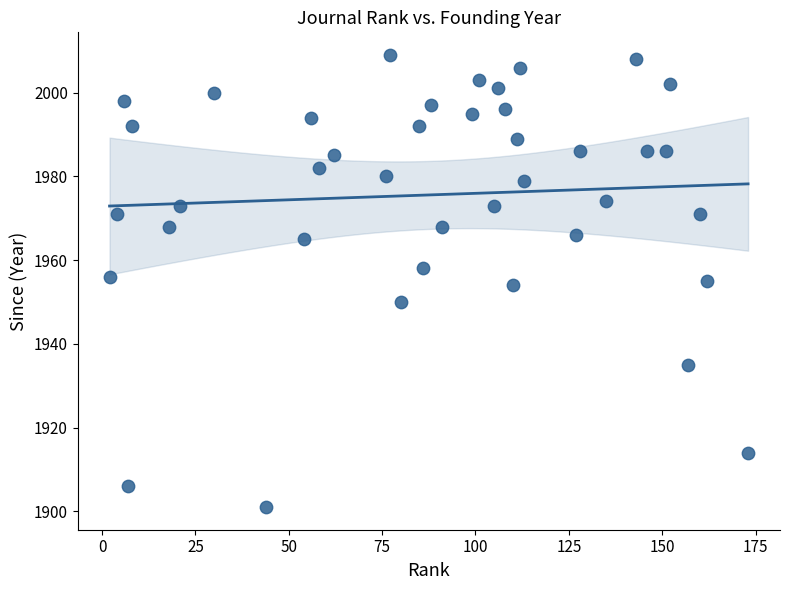

What is the range of X values (max minus min)?

171